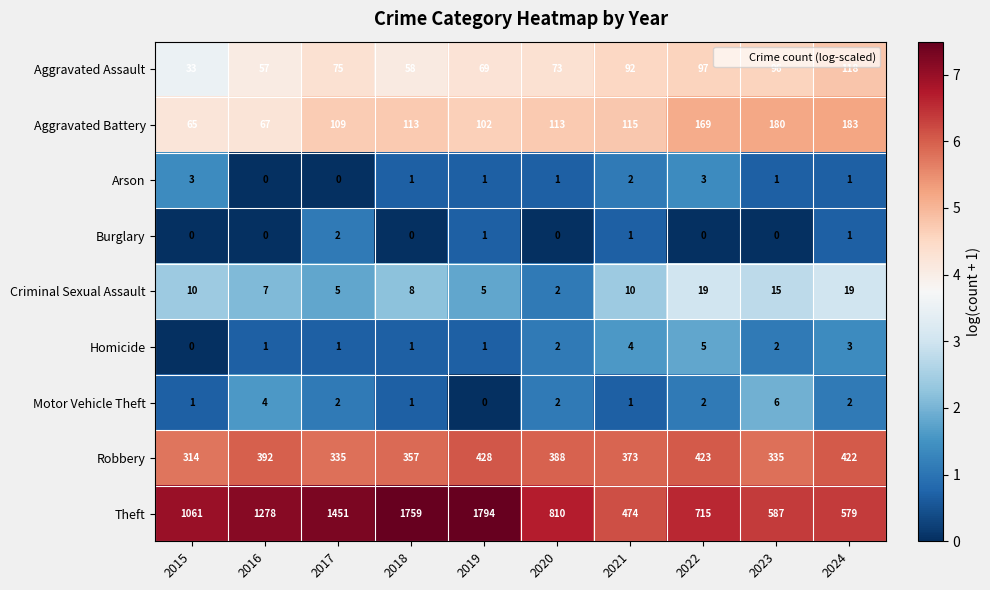

What is the difference between the maximum and minimum values in the Robbery series?

114